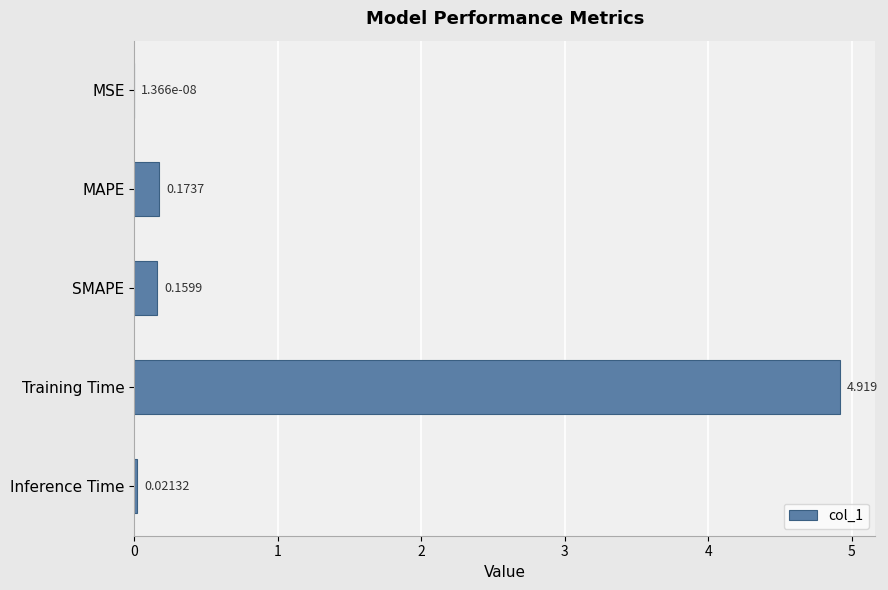

What is the average value?

1.1